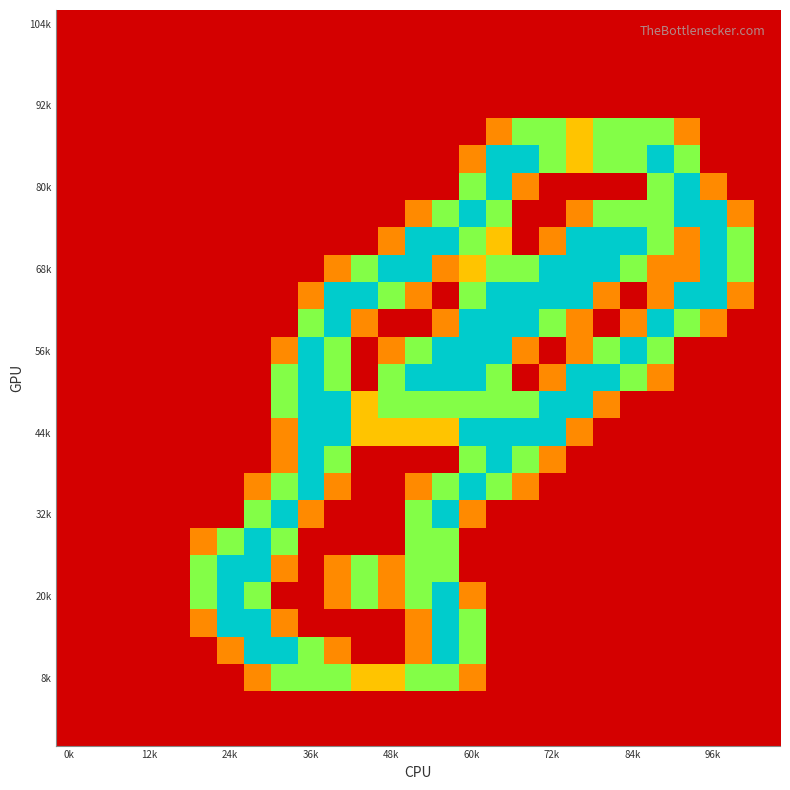

At how many categories does at least one series exceed 0?

21